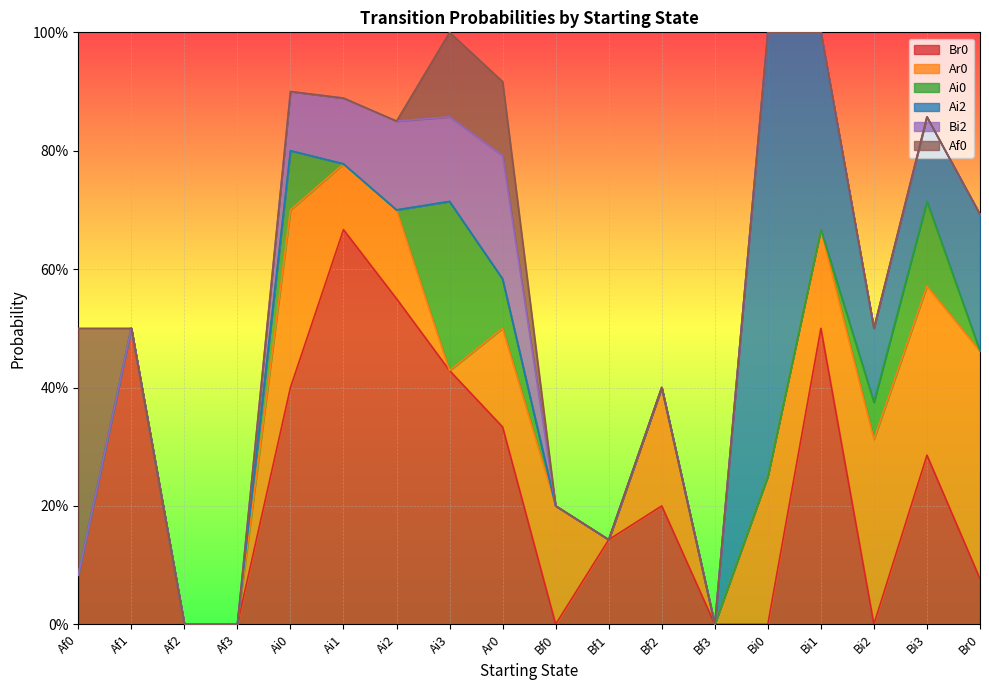

What position from the right is Bf3?

6